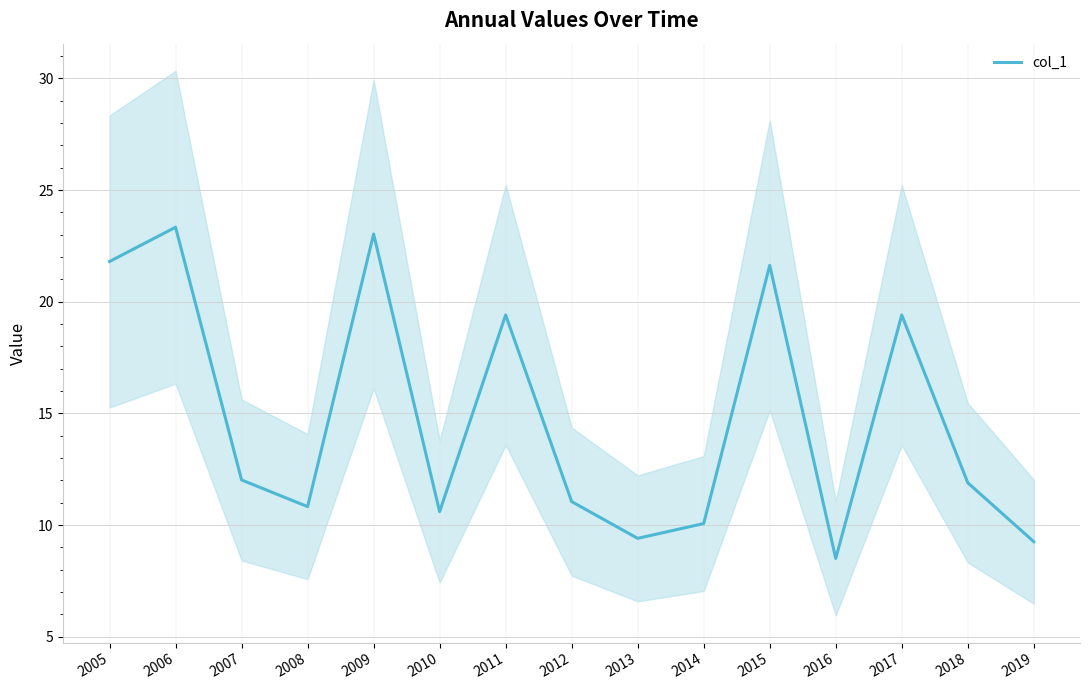

What is the smallest value displayed?

8.5